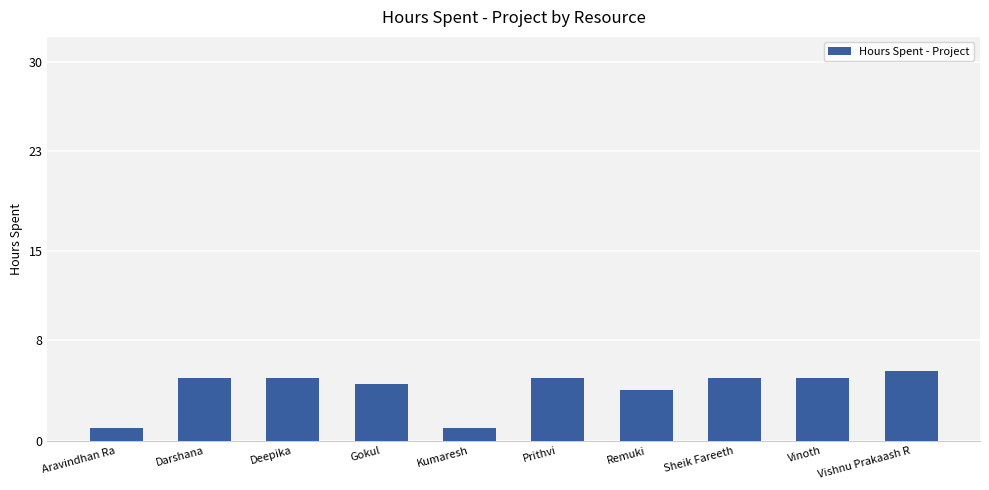

What is the smallest value displayed?

1.0